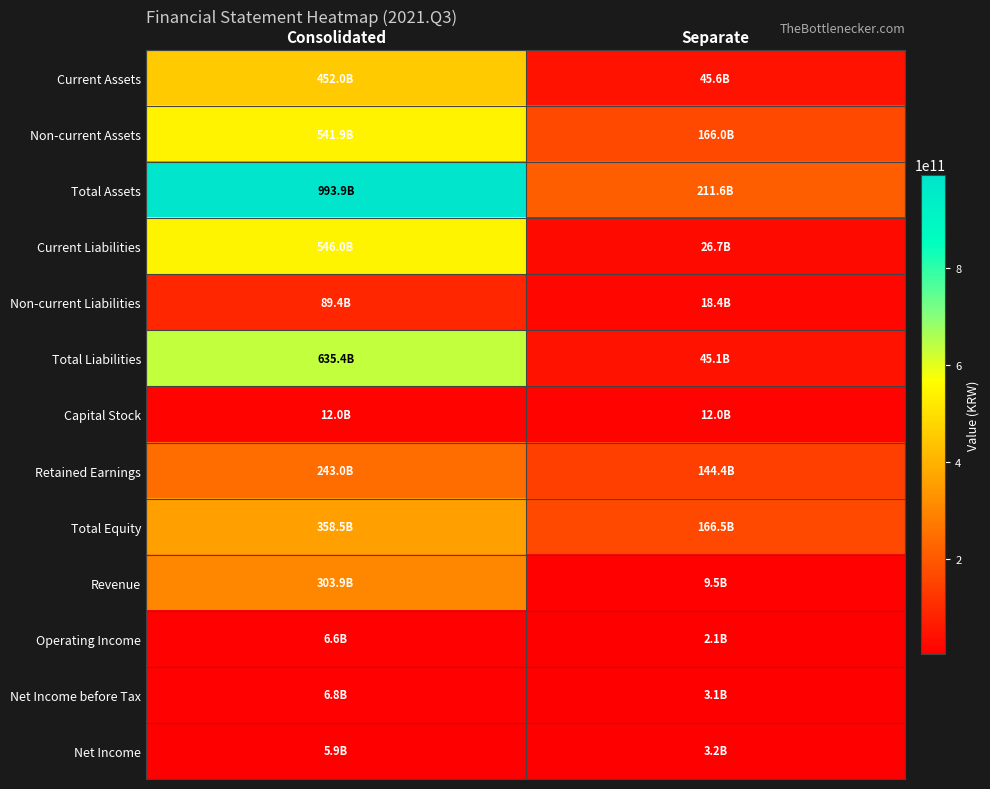

Reading left to right, transcribe all the data shown in this chart.

Current Assets: Consolidated=452019651459	Separate=45622329368
Non-current Assets: Consolidated=541906416325	Separate=165990764333
Total Assets: Consolidated=993926067784	Separate=211613093701
Current Liabilities: Consolidated=545968733534	Separate=26695351865
Non-current Liabilities: Consolidated=89445253069	Separate=18387730000
Total Liabilities: Consolidated=635413986603	Separate=45083081865
Capital Stock: Consolidated=11979094000	Separate=11979094000
Retained Earnings: Consolidated=243037363120	Separate=144397493706
Total Equity: Consolidated=358512081181	Separate=166530011836
Revenue: Consolidated=303878409620	Separate=9488751027
Operating Income: Consolidated=6575921100	Separate=2093117376
Net Income before Tax: Consolidated=6844637244	Separate=3108432423
Net Income: Consolidated=5858747883	Separate=3186957783